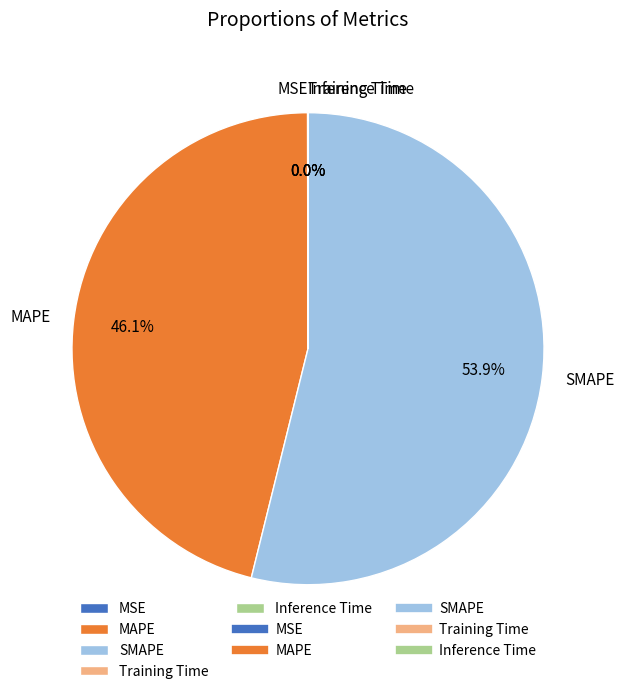

To the nearest percent, what percentage of the pie is SMAPE?

54%